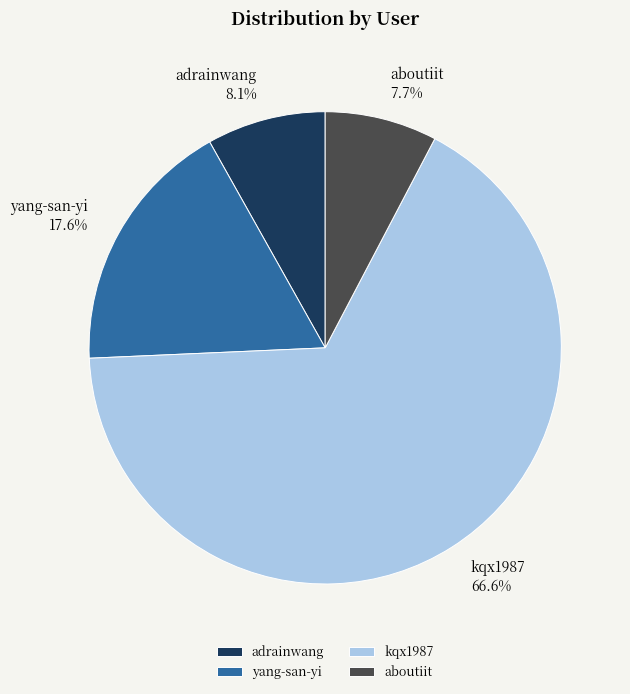

Approximately how many times larger is the value at aboutiit compared to yang-san-yi?

0.4